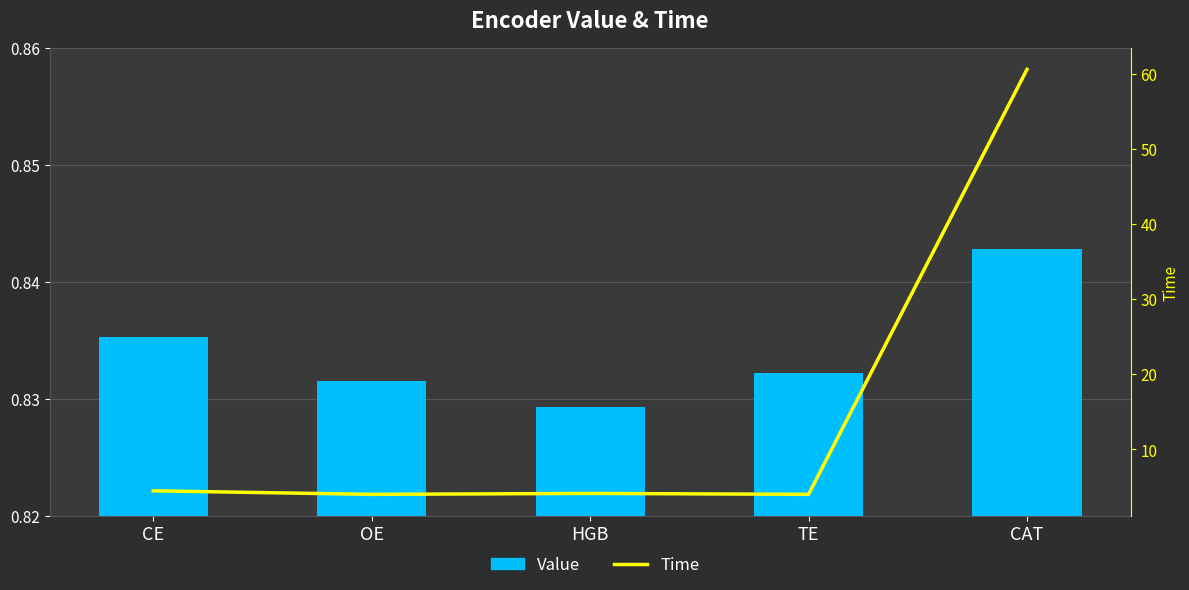

Rank the categories by Time value from highest to lowest.

CAT, CE, HGB, TE, OE